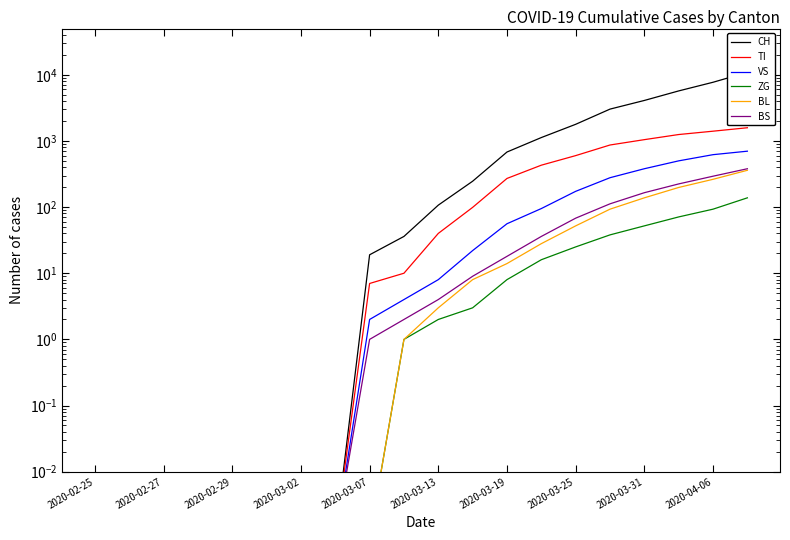

How many series are shown in this chart?

6